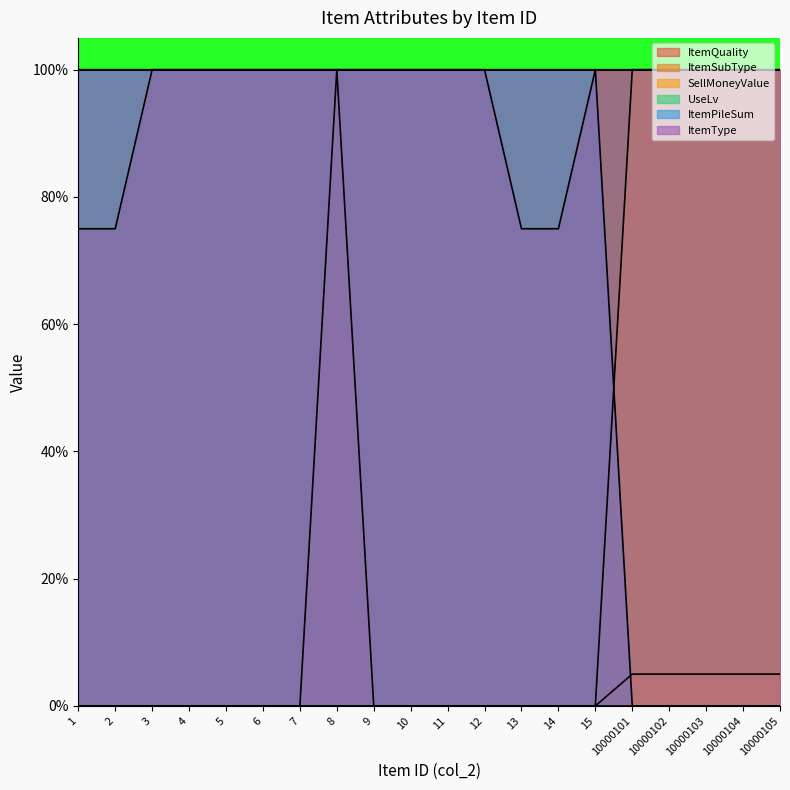

How many intersections are there between ItemPileSum and ItemSubType?

1